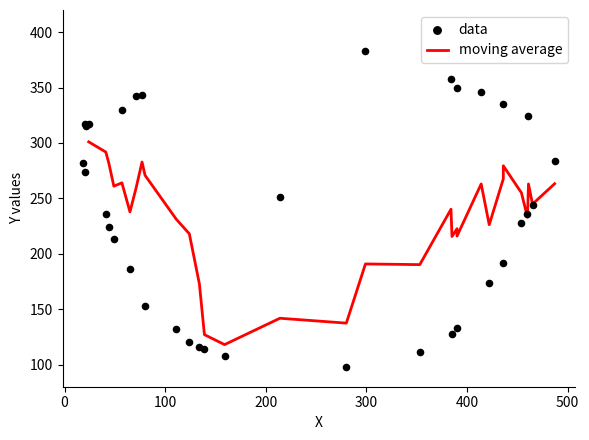

What is the ratio of the value at 436 to the value at 390?

2.5